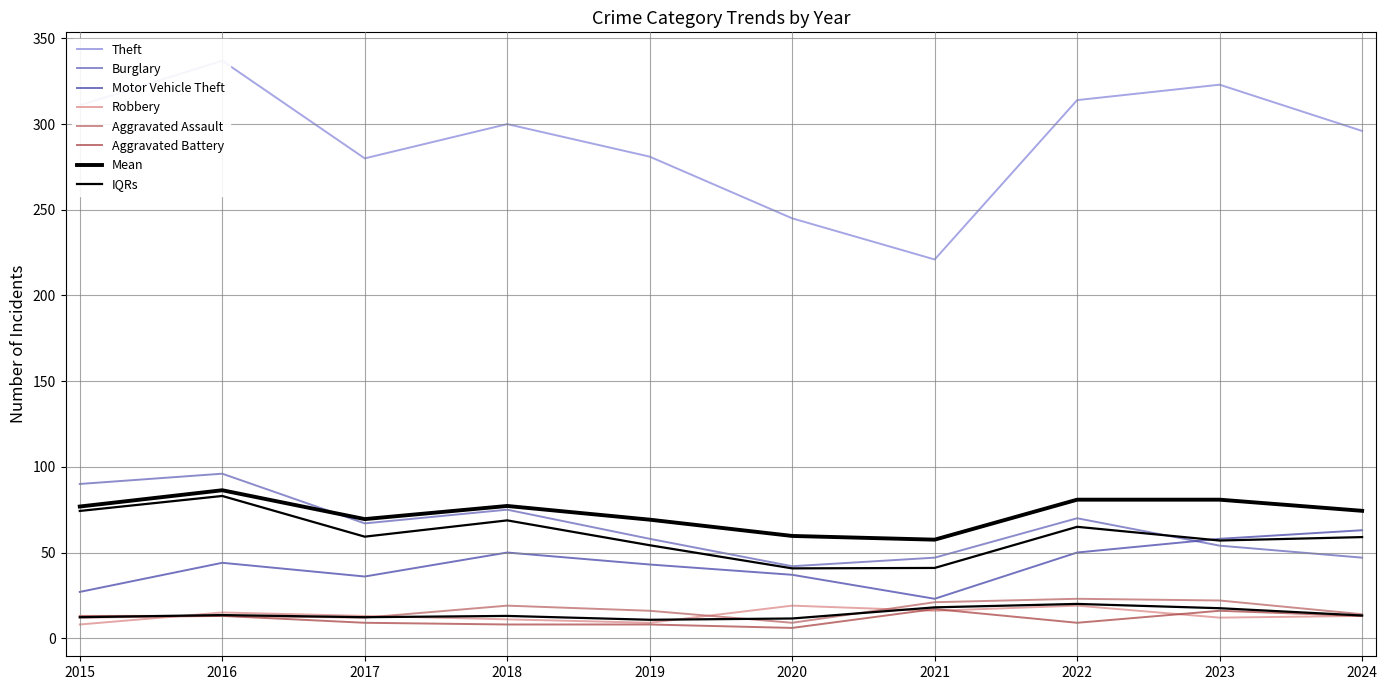

In Motor Vehicle Theft, how many points are lower than both neighbors (excluding endpoints)?

2